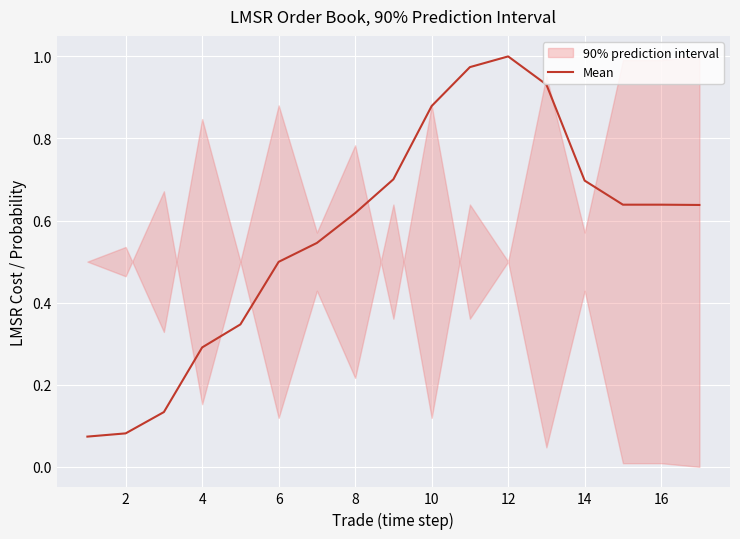

How many lines are shown in the chart?

1